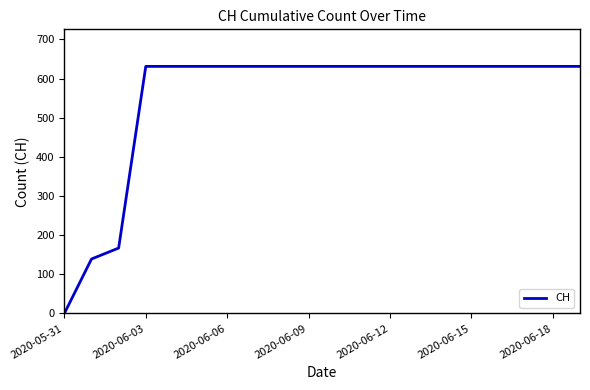

What is the maximum value shown in the chart?

631